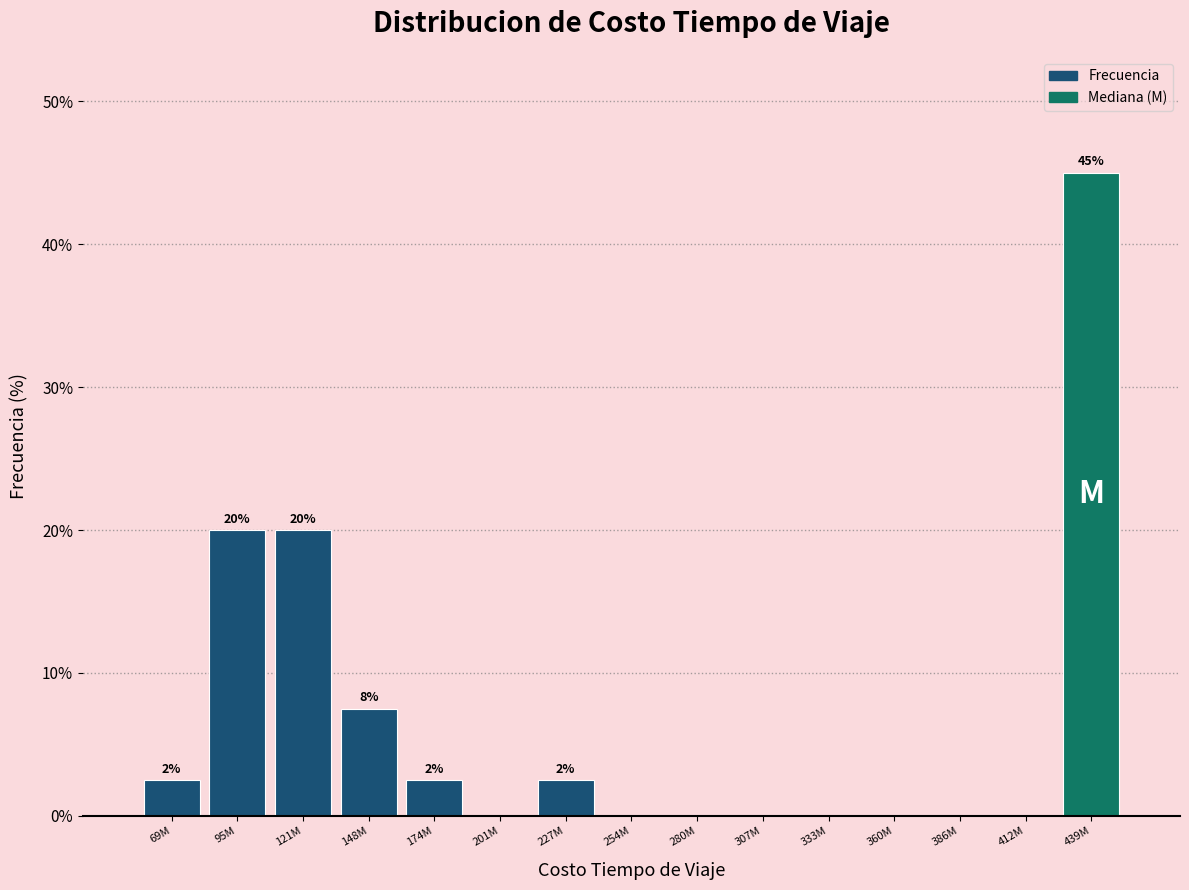

Reading left to right, transcribe all the data shown in this chart.

69M=2.5	95M=20.0	121M=20.0	148M=7.5	174M=2.5	201M=0.0	227M=2.5	254M=0.0	280M=0.0	307M=0.0	333M=0.0	360M=0.0	386M=0.0	412M=0.0	439M=45.0